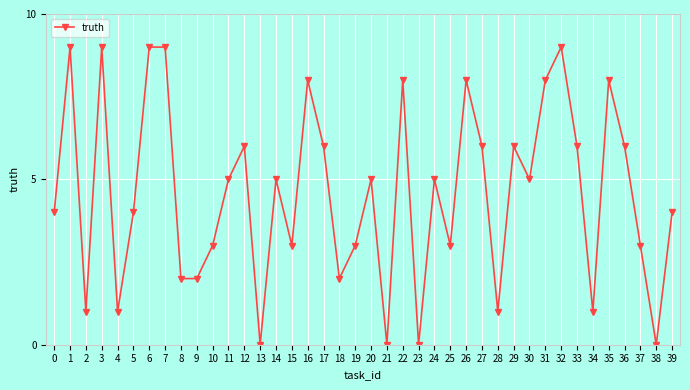

What is the ratio of the value at 36 to the value at 0?

1.5